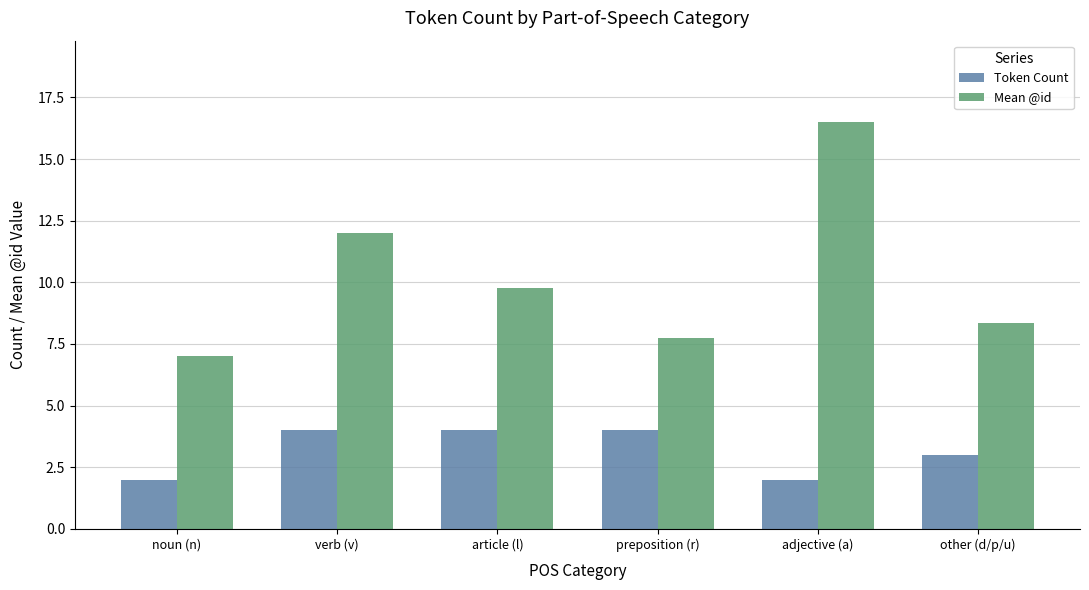

What is the sum of the Mean @id values at other (d/p/u) and verb (v)?

20.3